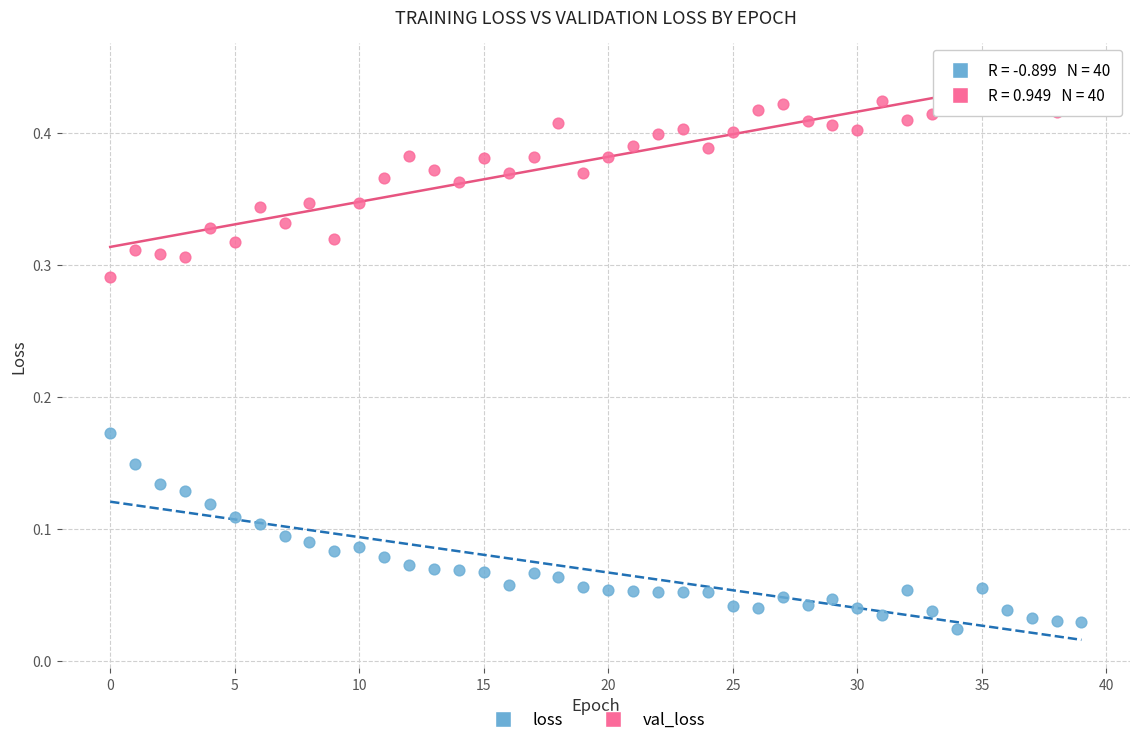

Which series contains the lowest Y value?

loss